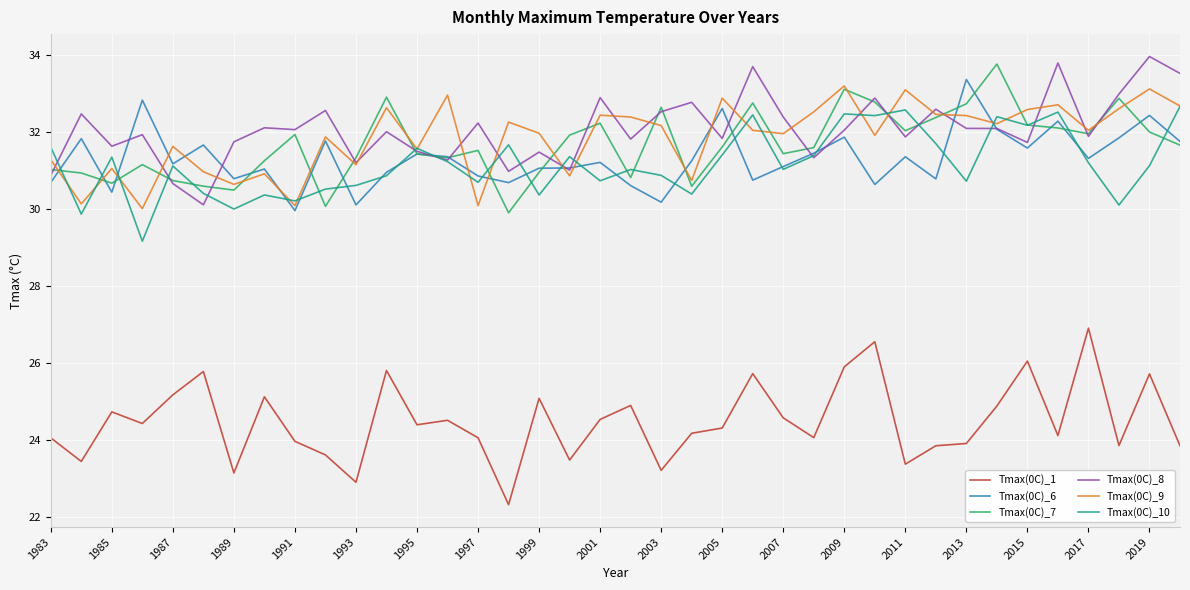

True or false: Tmax(0C)_1 and Tmax(0C)_10 intersect in this chart.

False